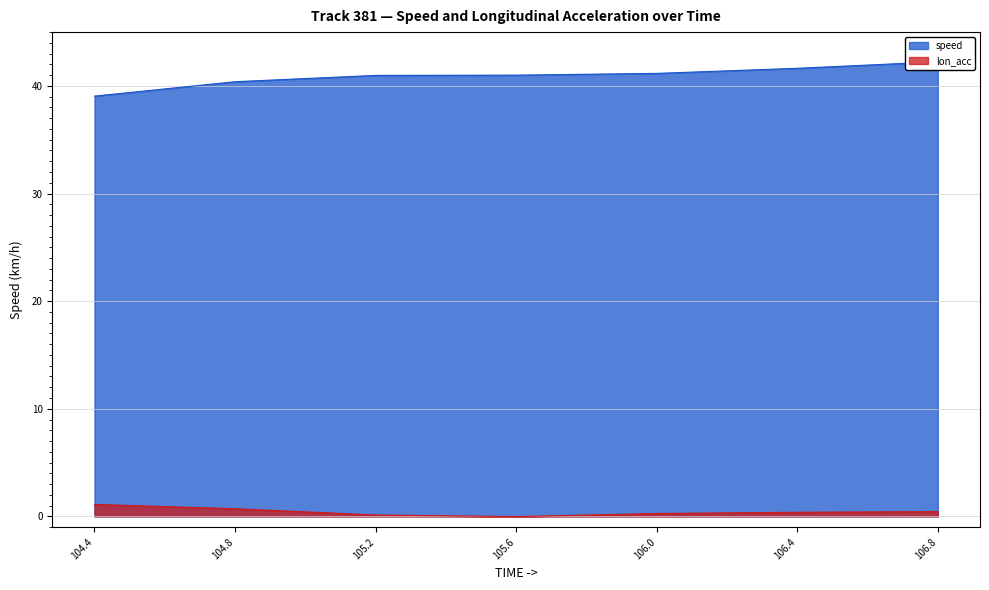

Rank the series by their average value, from highest to lowest.

speed, lon_acc